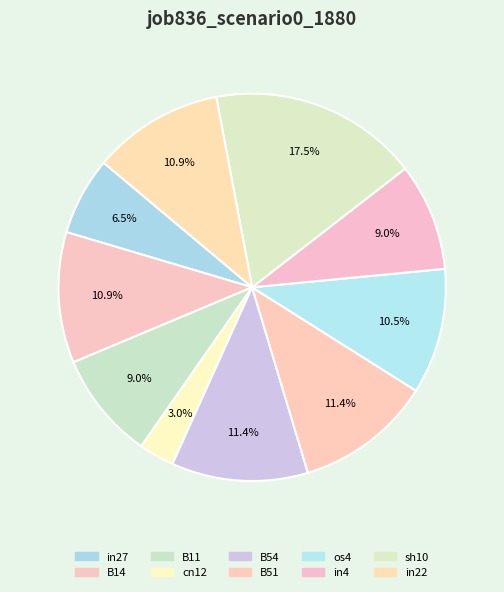

Is the sum of B54 and in4 greater than half?

No